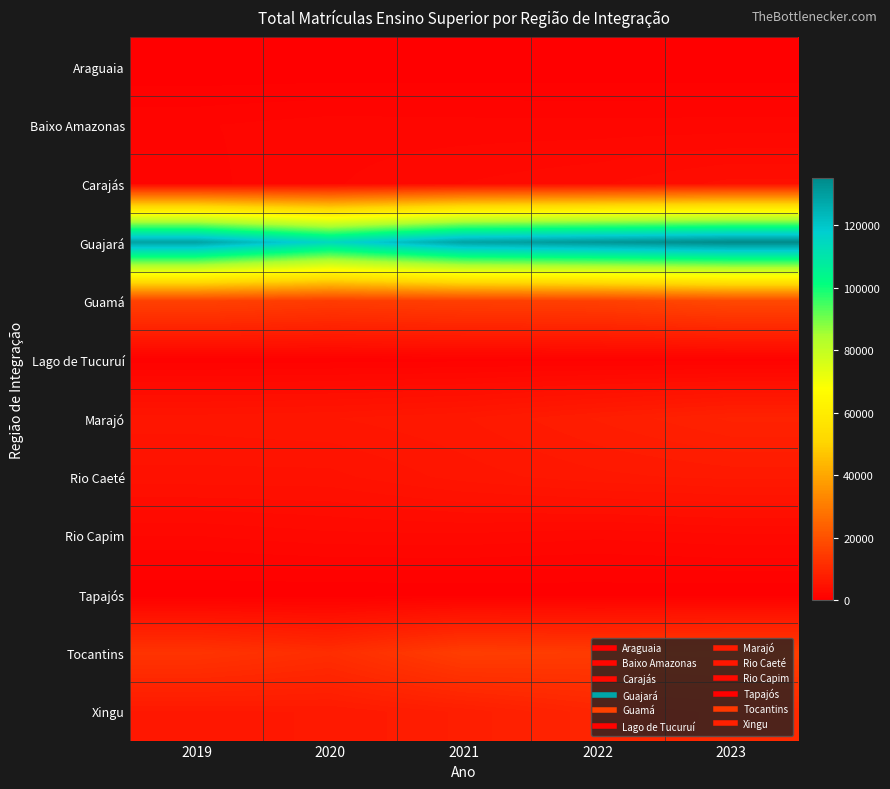

Rank the series at 2021 from lowest to highest value.

Araguaia, Tapajós, Lago de Tucuruí, Baixo Amazonas, Rio Capim, Carajás, Rio Caeté, Marajó, Xingu, Tocantins, Guamá, Guajará